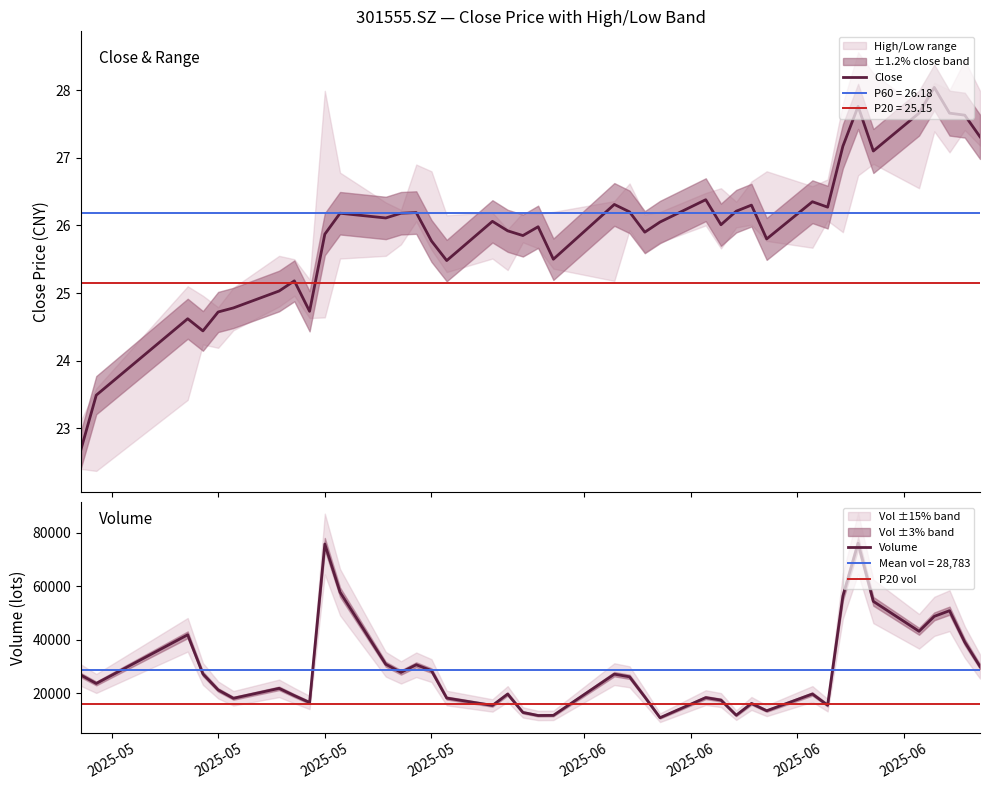

True or false: vol and close intersect in this chart.

False